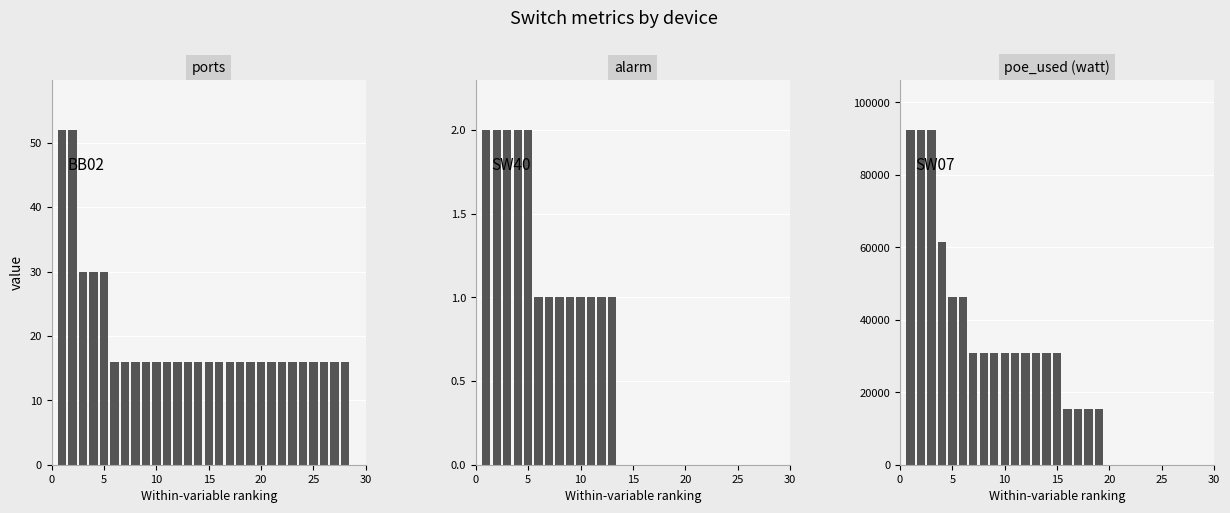

Rank the series at 10 from highest to lowest value.

poe_used, ports, alarm